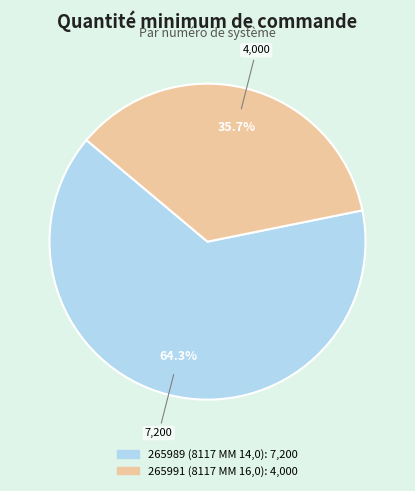

What portion of the pie excludes 265989 (8117 MM 14,0)?

35.7%